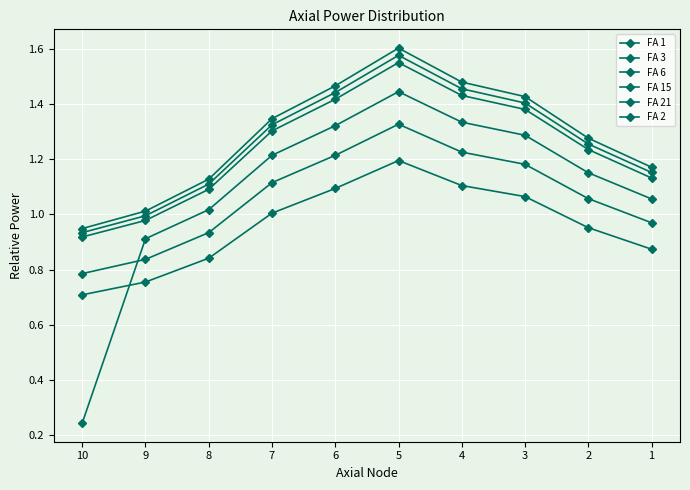

At which label does FA 1 first exceed 1?

9